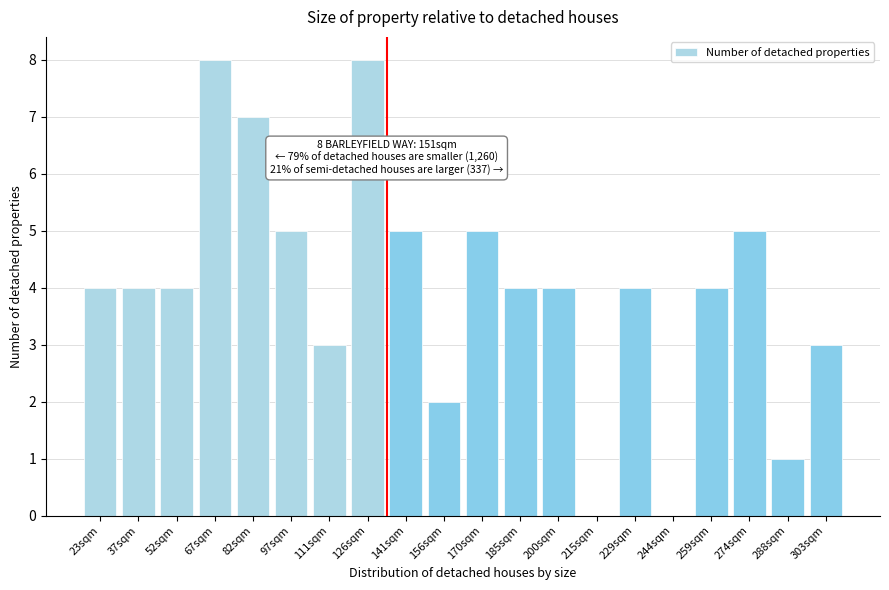

Reading right to left, extract all data points from this chart.

303sqm=3	288sqm=1	274sqm=5	259sqm=4	244sqm=0	229sqm=4	215sqm=0	200sqm=4	185sqm=4	170sqm=5	156sqm=2	141sqm=5	126sqm=8	111sqm=3	97sqm=5	82sqm=7	67sqm=8	52sqm=4	37sqm=4	23sqm=4